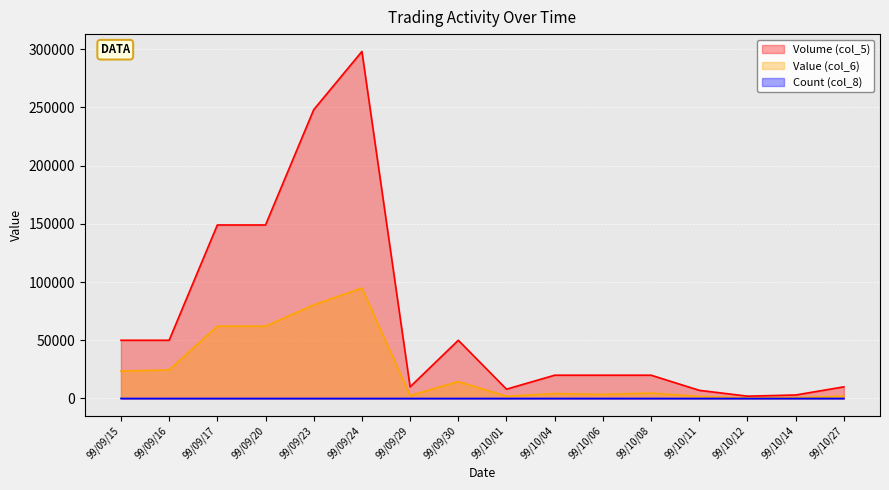

Is the value of Volume (col_5) at 99/10/12 greater than the value of Value (col_6) at 99/09/24?

No